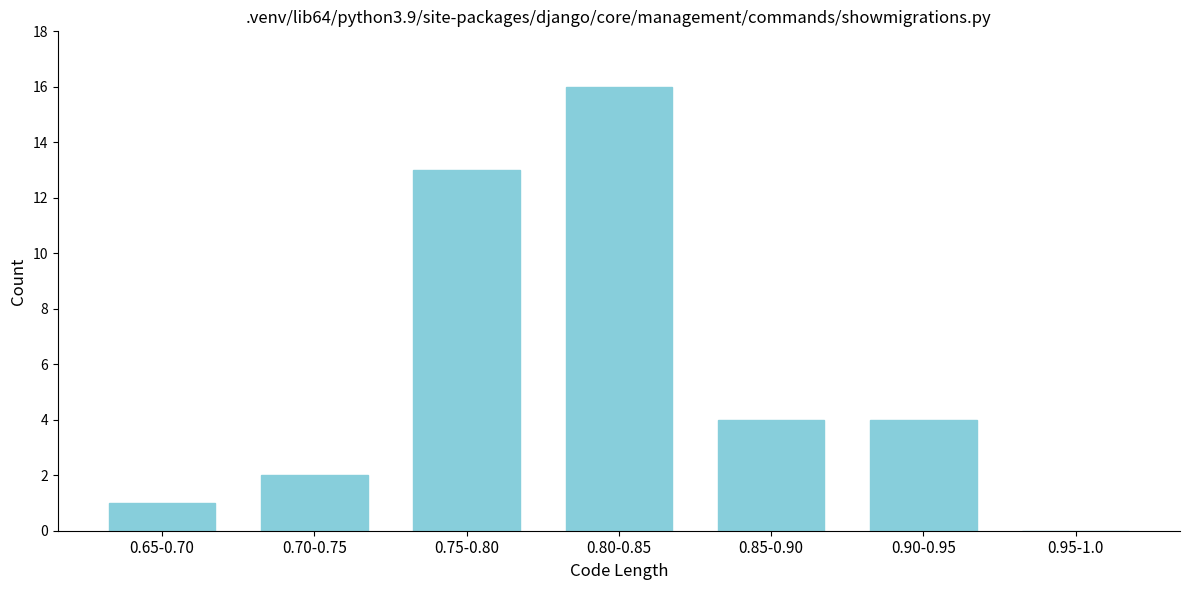

Reading left to right, what are all the values shown in this chart?

0.65-0.70=1	0.70-0.75=2	0.75-0.80=13	0.80-0.85=16	0.85-0.90=4	0.90-0.95=4	0.95-1.0=0